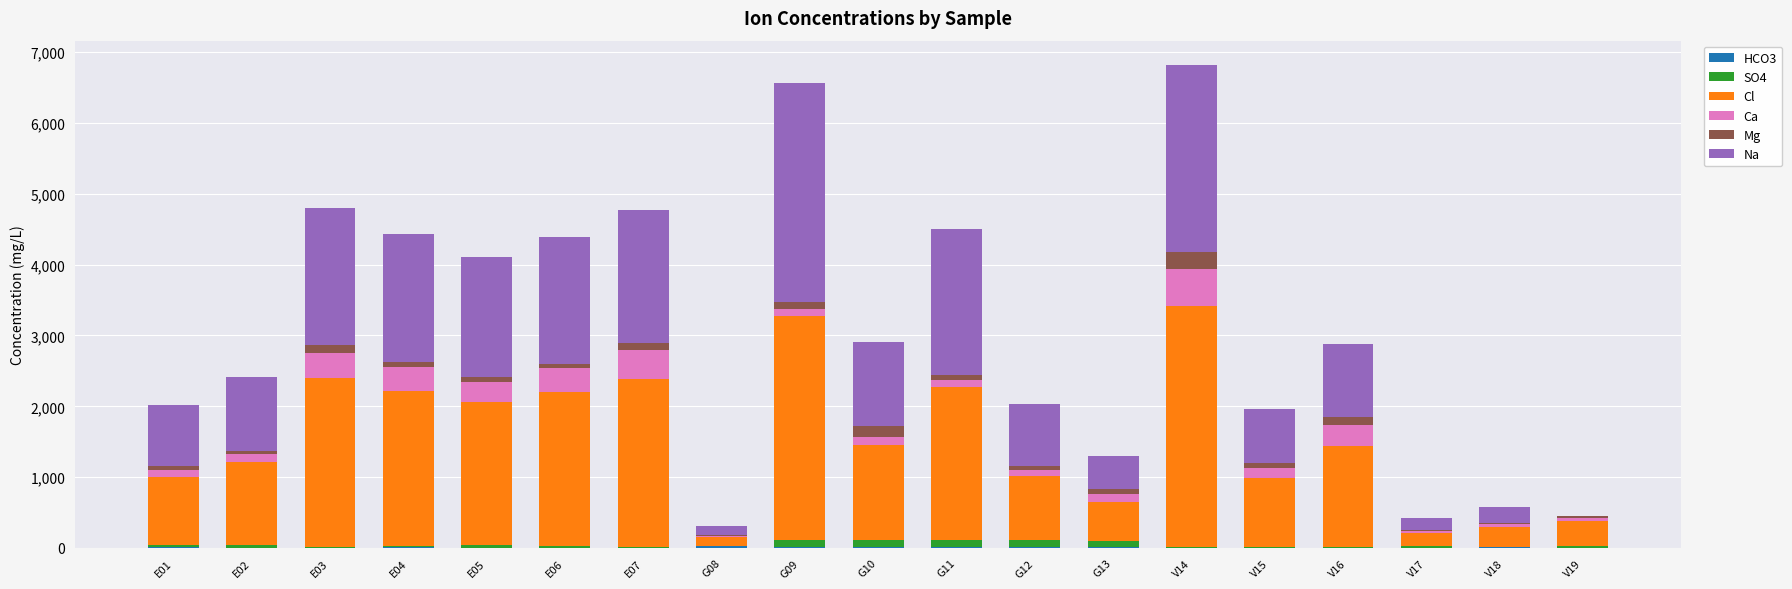

Rank the categories by Mg value from lowest to highest.

G08, V17, V18, V19, E02, G12, E01, G13, E06, V15, G11, E04, E05, G09, E07, V16, E03, G10, V14